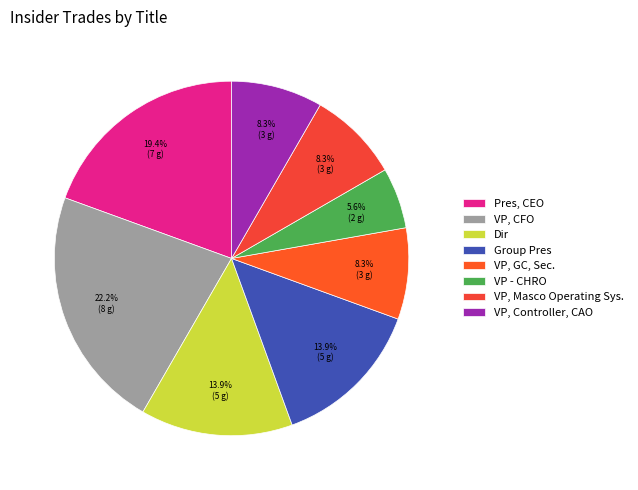

What is the change in value from Pres, CEO to VP, GC, Sec.?

-4